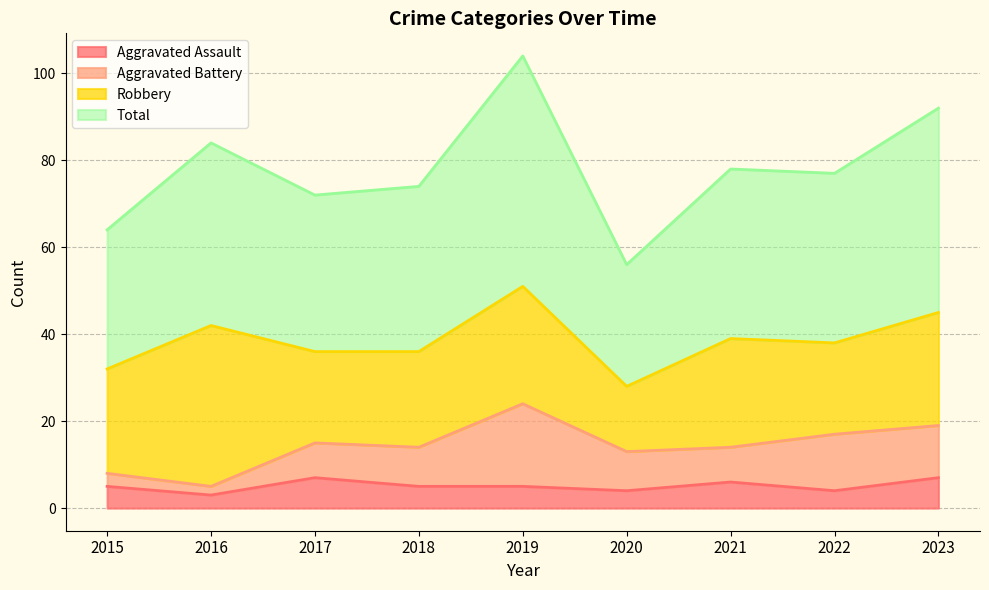

True or false: Aggravated Assault and Total intersect in this chart.

False